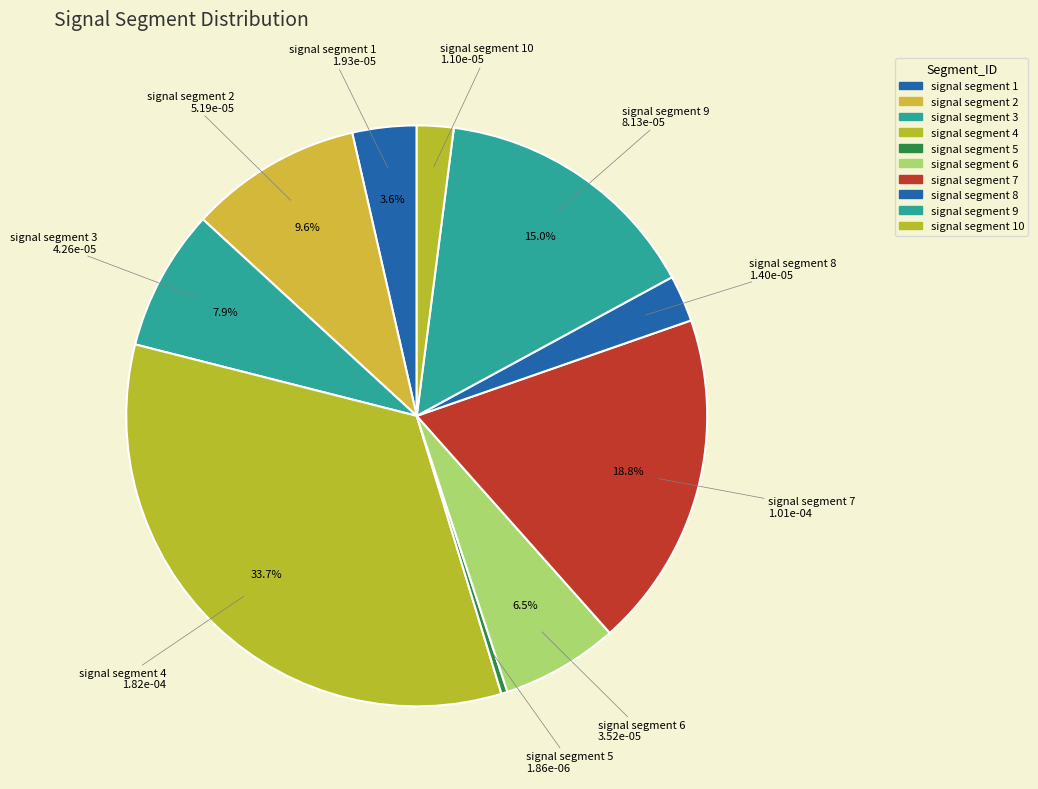

What is the smallest slice in the pie chart?

signal segment 5